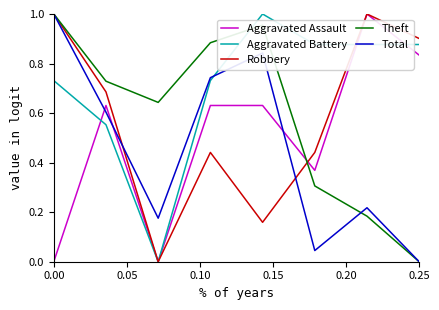

Which series has the largest total across all categories?

Aggravated Battery